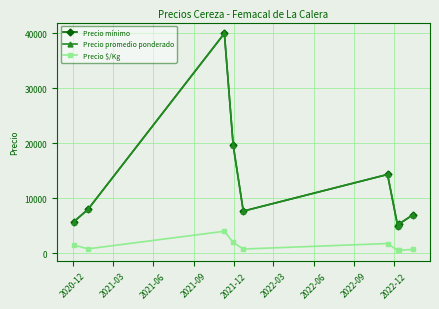

How many data points does each series have?

9